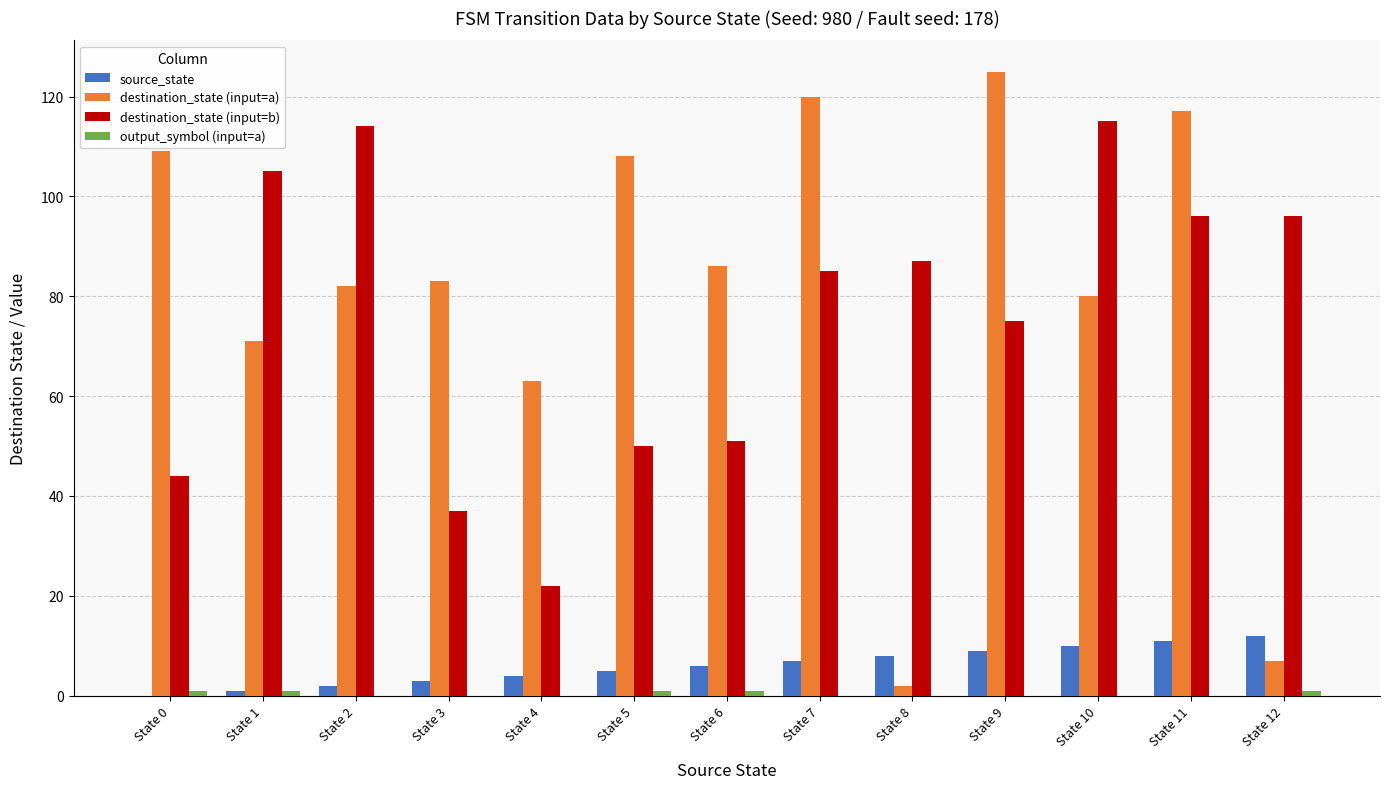

What is the highest value of the destination_state (input=b) series?

115